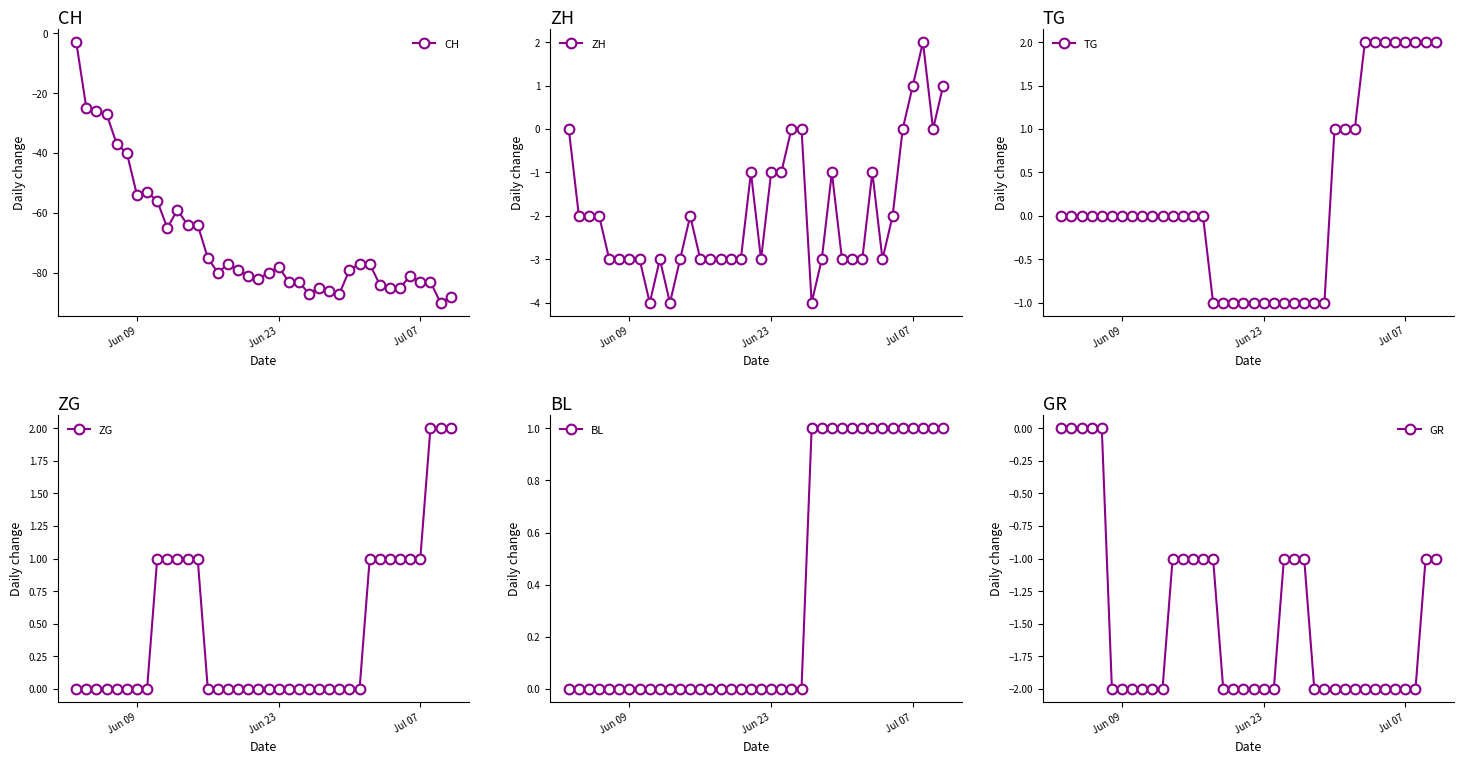

Does the chart have visible grid lines?

No